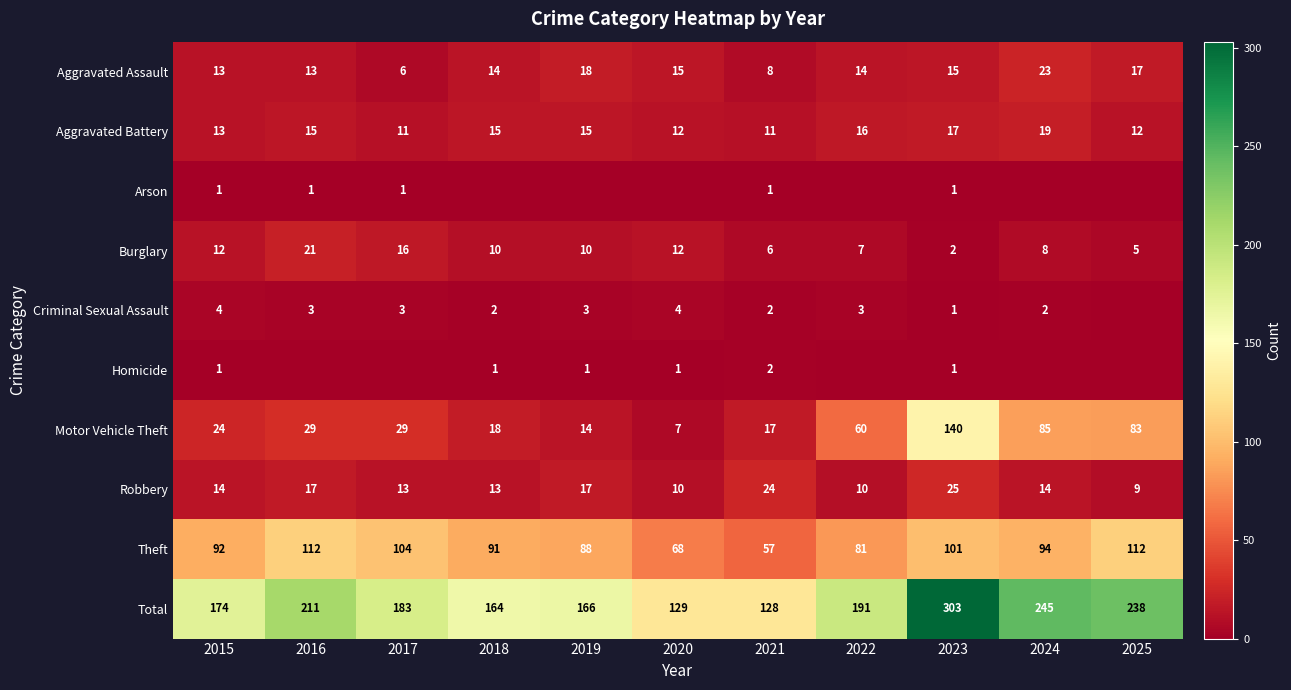

The value of Robbery at 2022 is 4. True or false?

False